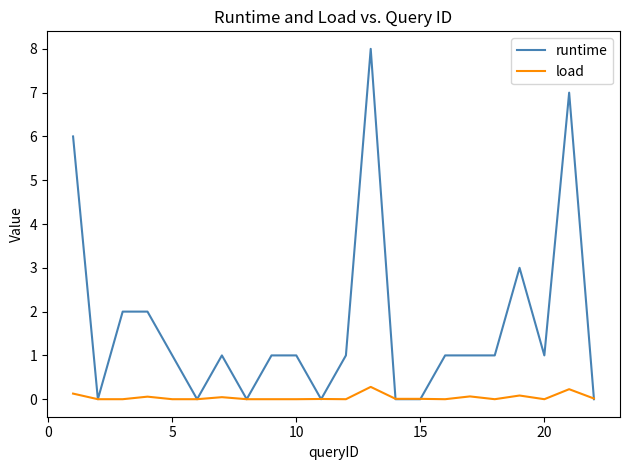

Is this an area chart (filled region under the line)?

No